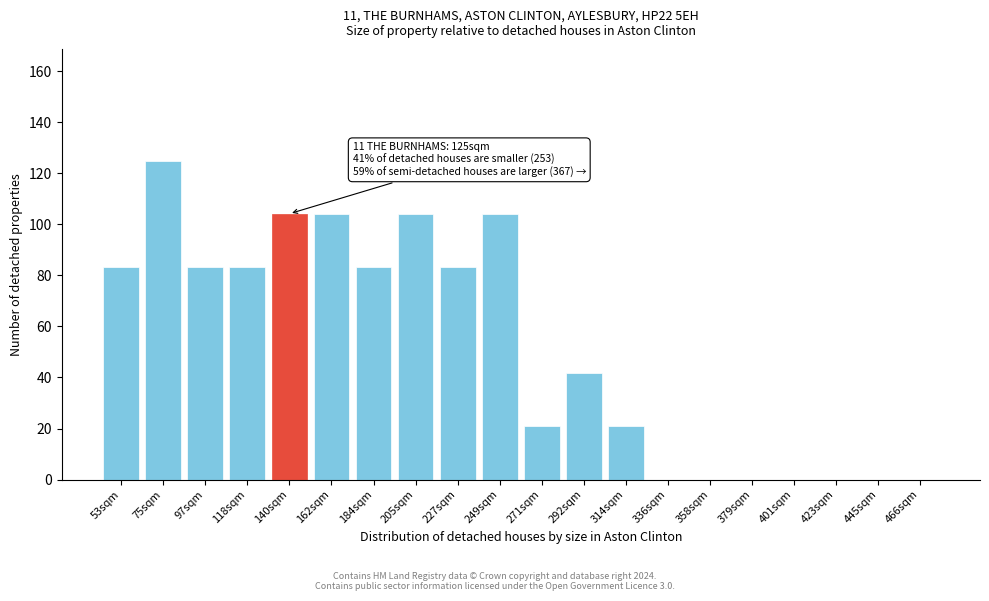

Reading left to right, transcribe all the data shown in this chart.

53sqm=83.3	75sqm=125.0	97sqm=83.3	118sqm=83.3	140sqm=104.2	162sqm=104.2	184sqm=83.3	205sqm=104.2	227sqm=83.3	249sqm=104.2	271sqm=20.8	292sqm=41.7	314sqm=20.8	336sqm=0.0	358sqm=0.0	379sqm=0.0	401sqm=0.0	423sqm=0.0	445sqm=0.0	466sqm=0.0